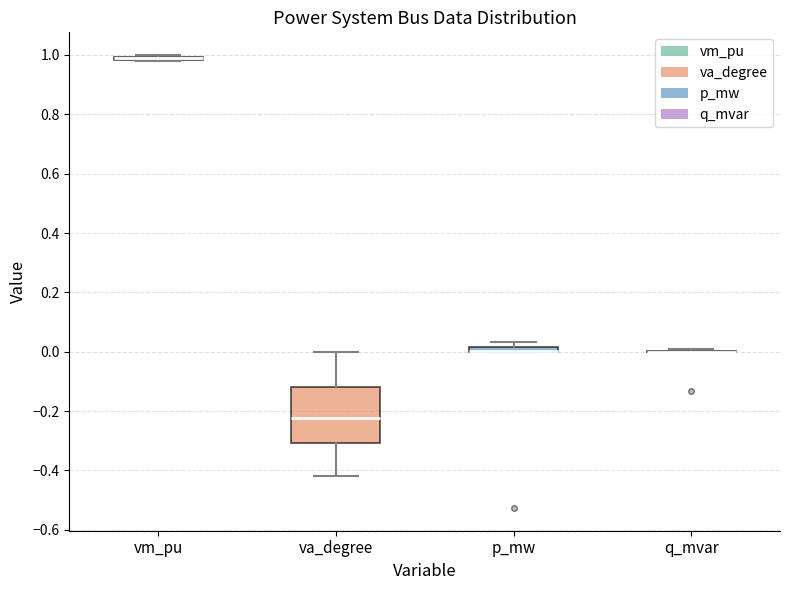

Which box is the tallest, from its lower edge to its upper edge?

va_degree